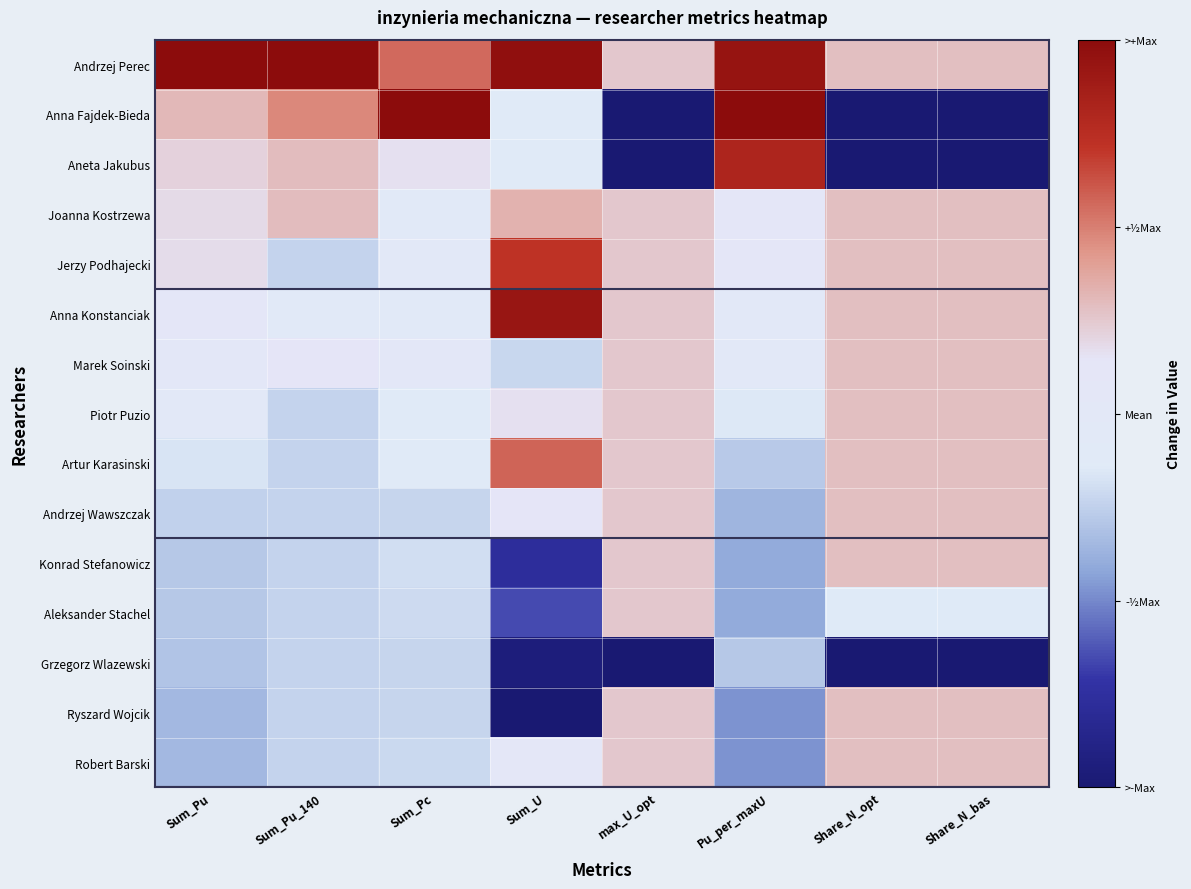

At how many categories does at least one series exceed 0?

8